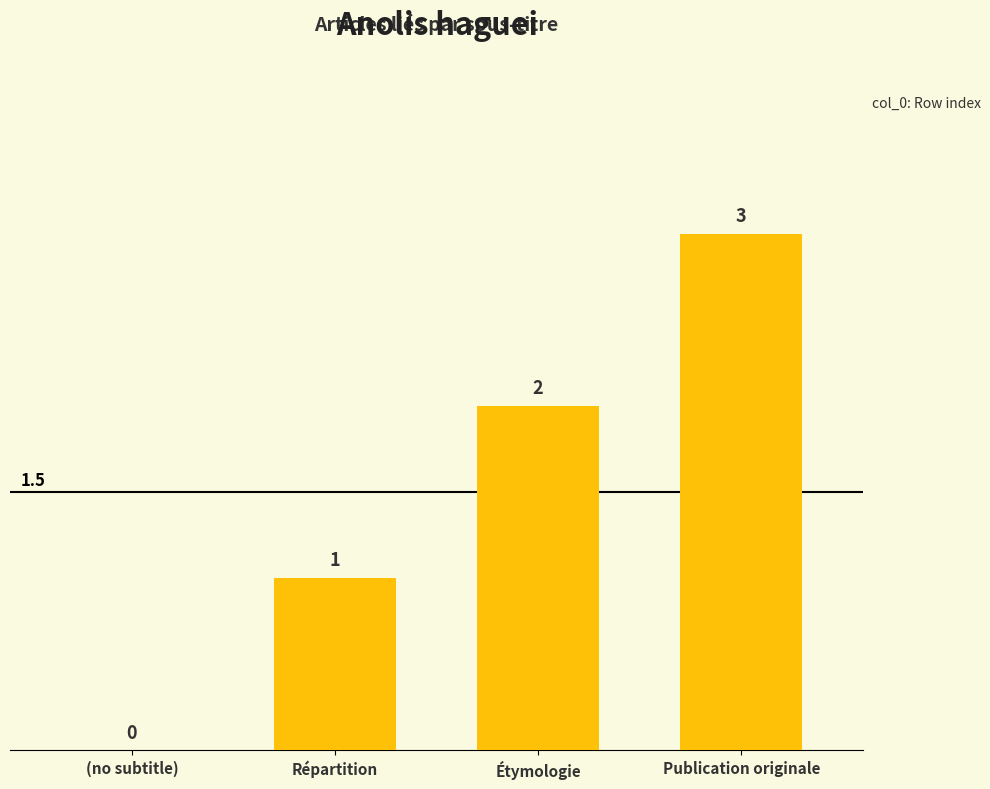

What is the difference between the values at Étymologie and (no subtitle)?

2